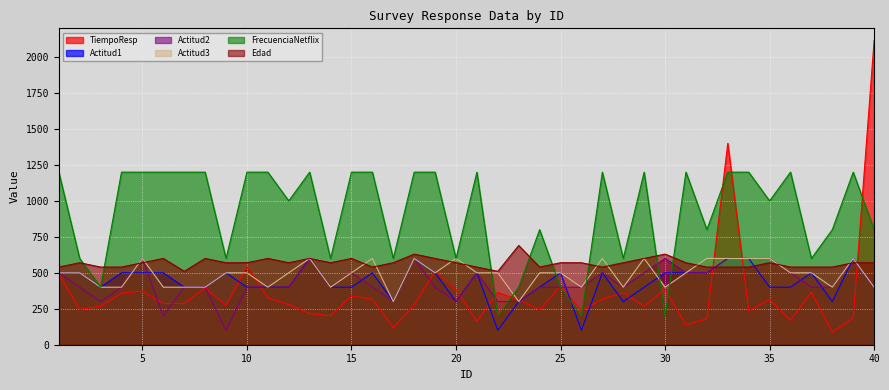

What is the value of the Actitud3 point at the 40th from the left?

400.0